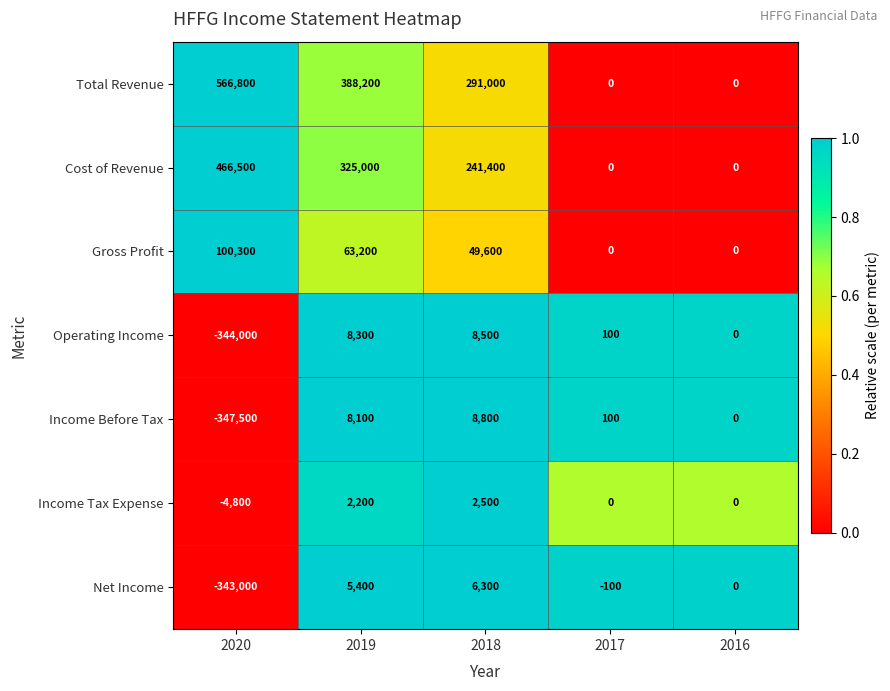

Where is Cost of Revenue nearest to the value 233250?

2018